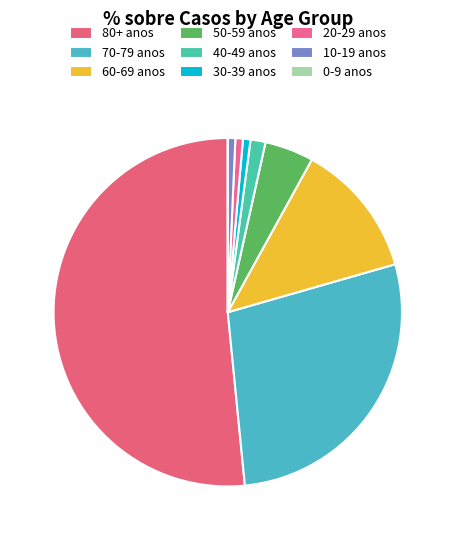

What percentage do 40-49 anos and 60-69 anos together represent?

13.9%